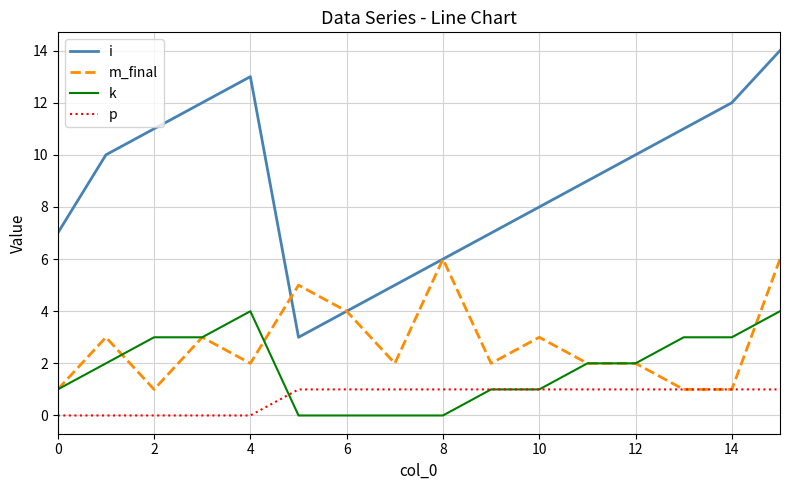

Which series has the largest total across all categories?

i